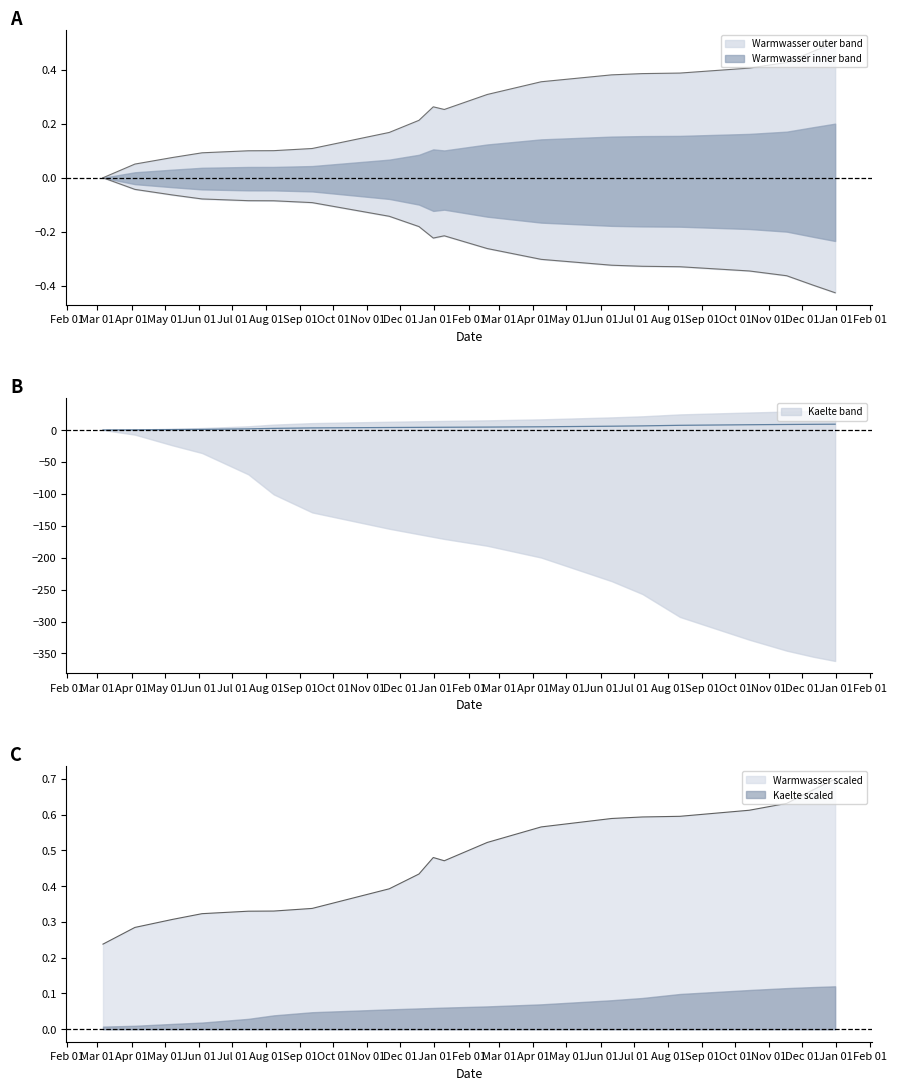

The Kaelte series shows 11.5 at 2014-10-14. True or false?

False